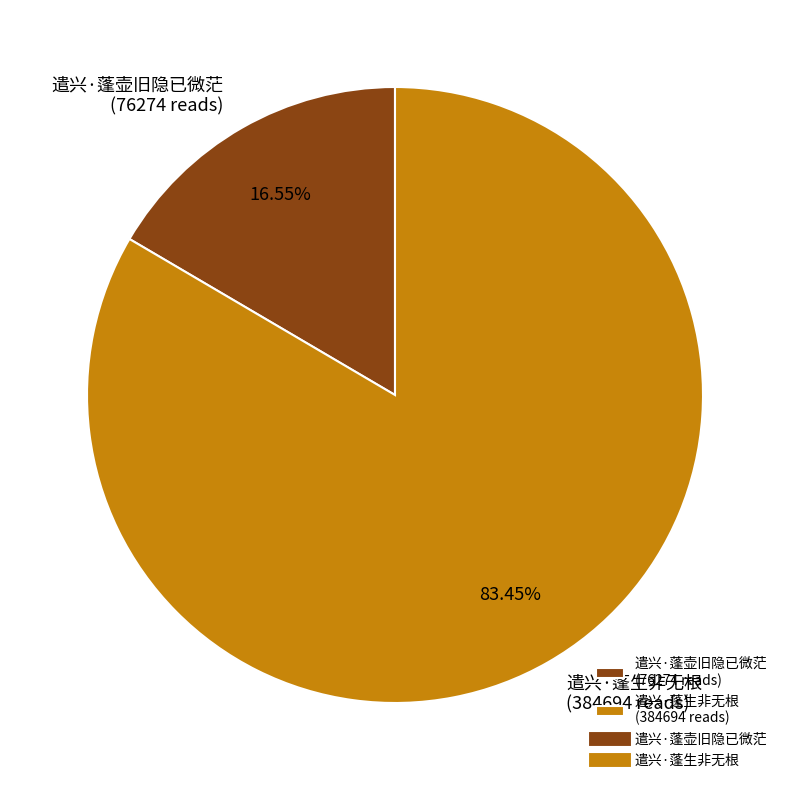

Between 遣兴·蓬生非无根 and 遣兴·蓬壶旧隐已微茫, which is larger?

遣兴·蓬生非无根